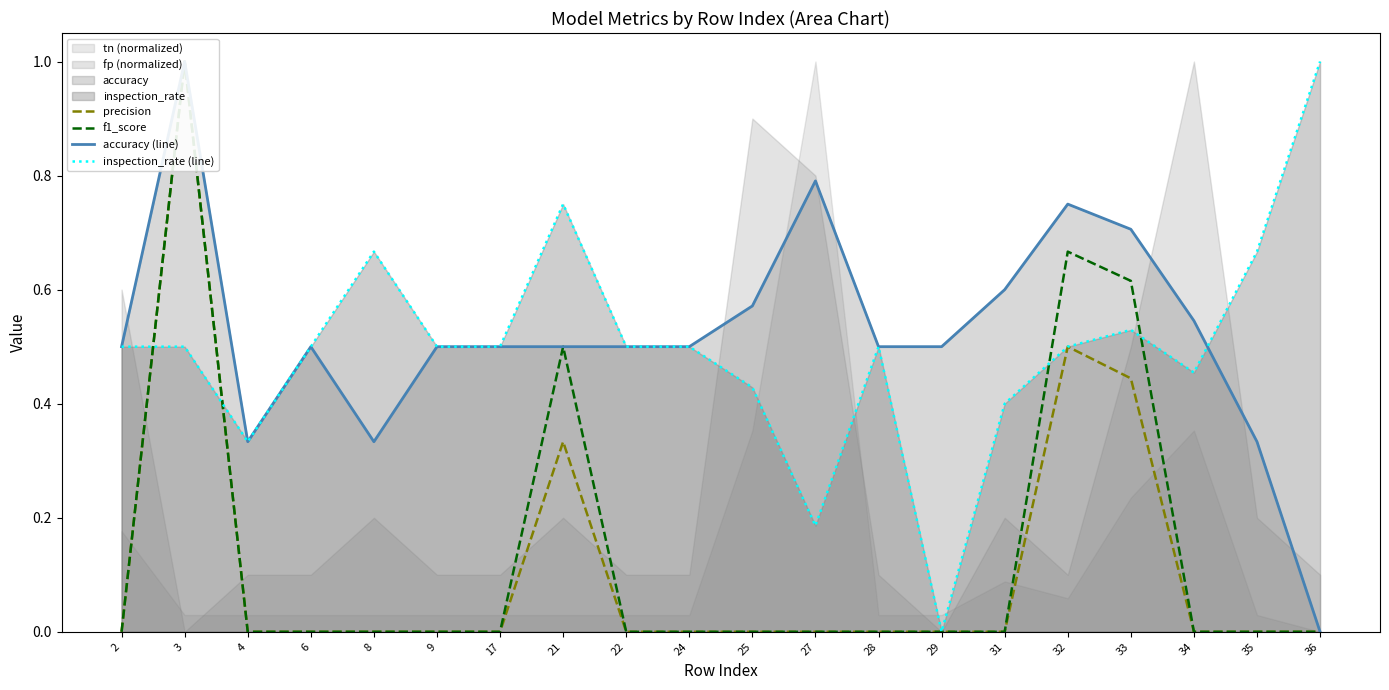

List the series in order of their peak value, highest first.

precision, f1_score, accuracy (line), inspection_rate (line)